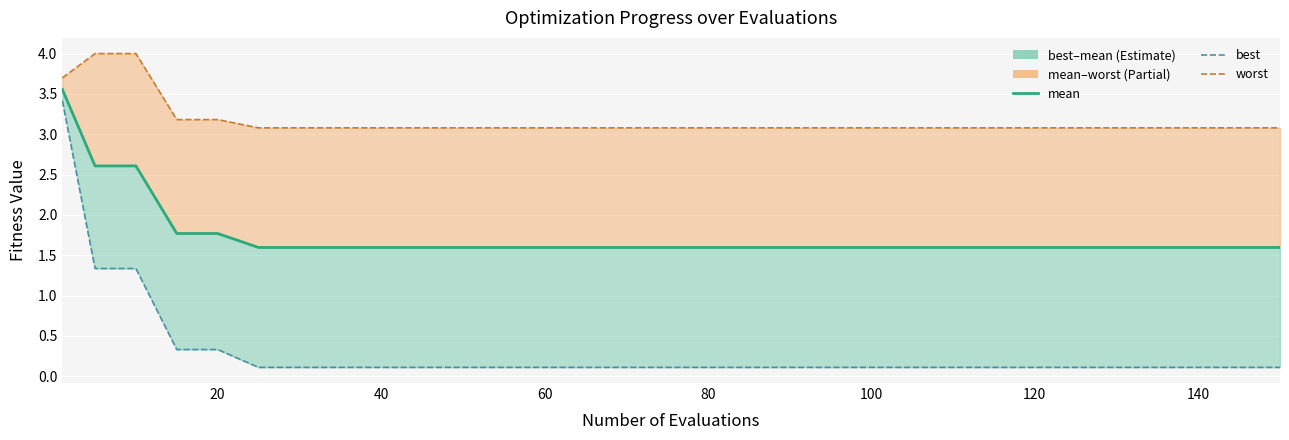

The value of worst at 0 is 5.8. True or false?

False